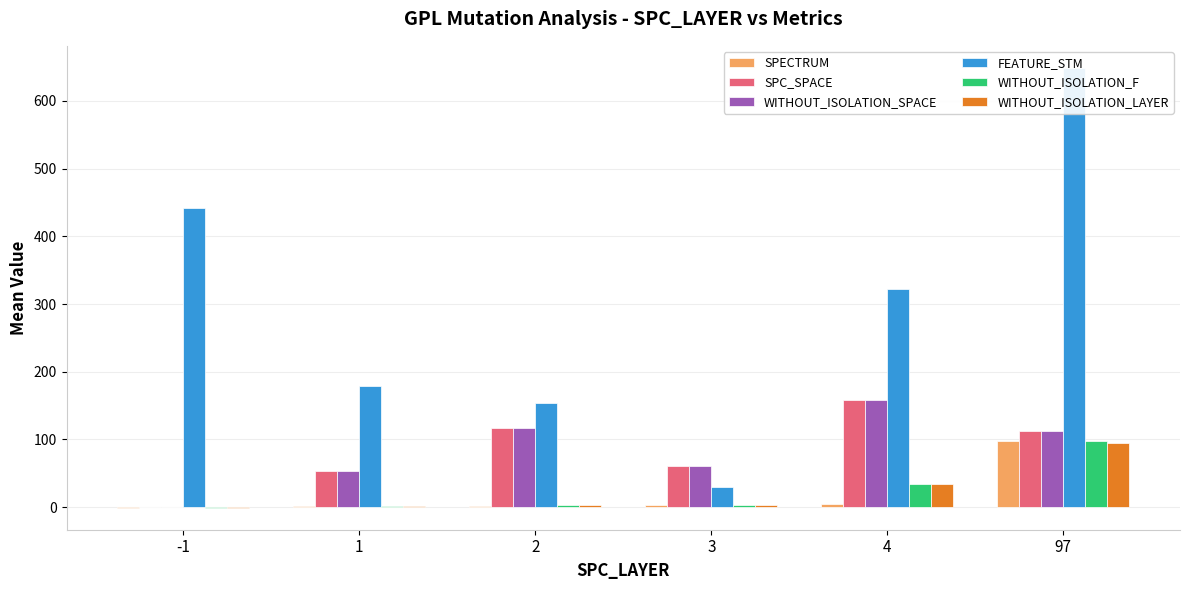

Which category has the lowest value across all series?

-1